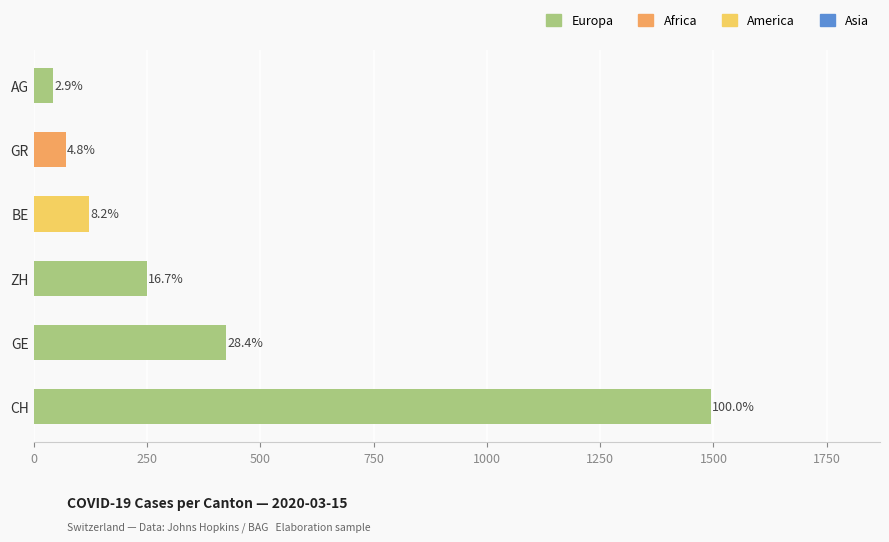

Does the chart contain any negative values?

No